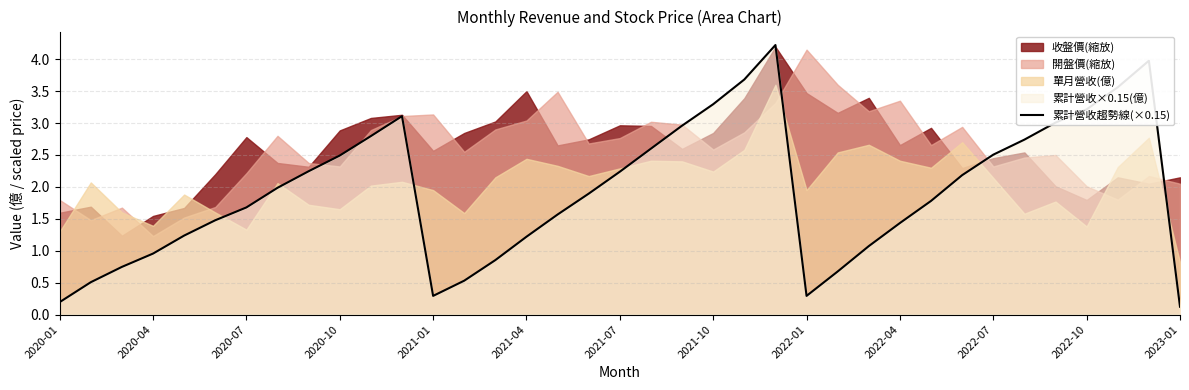

The value of 累計營收趨勢線(×0.15) at 2020-04 is 1.4. True or false?

False